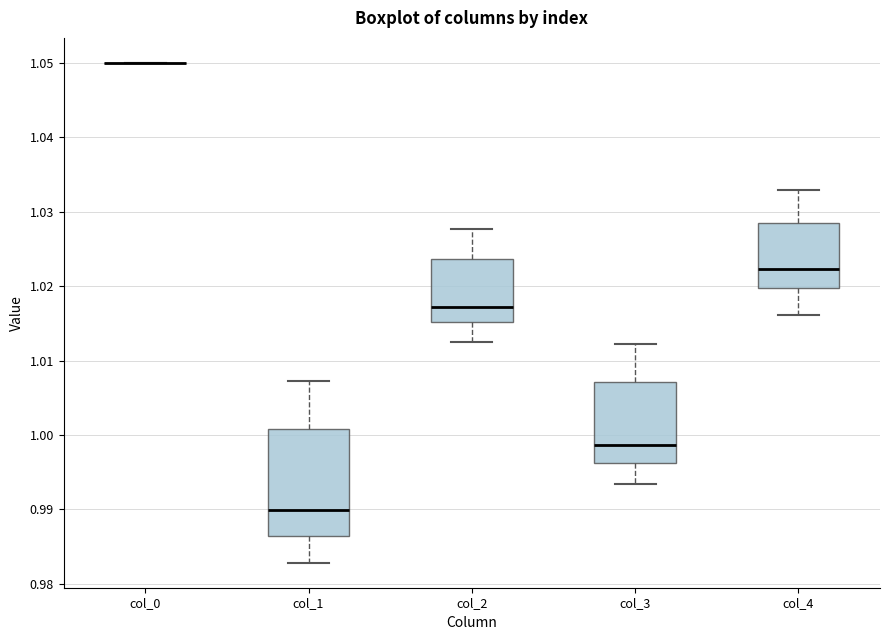

Reading left to right, read every box against the y-axis: the position of its median line, the range the box covers, and the ends of its whiskers. The values are not printed on the chart, so give them approximately, as read against the axis.

col_0: box collapsed to a line at 1.050, whiskers 1.050 to 1.050
col_1: median 0.990, box 0.986 to 1.001, whiskers 0.983 to 1.007
col_2: median 1.017, box 1.015 to 1.024, whiskers 1.013 to 1.028
col_3: median 0.999, box 0.996 to 1.007, whiskers 0.993 to 1.012
col_4: median 1.022, box 1.020 to 1.028, whiskers 1.016 to 1.033